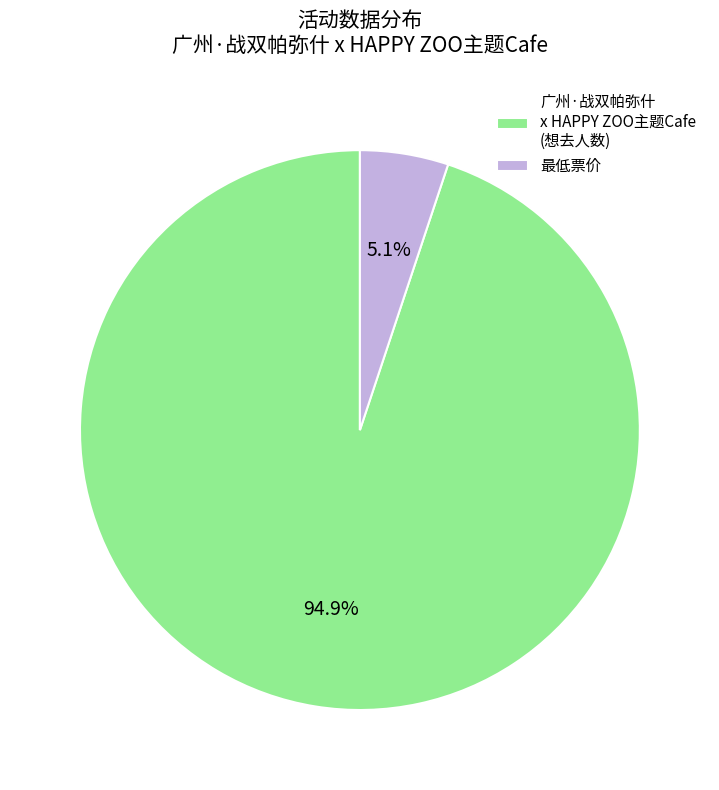

True or false: 广州·战双帕弥什 x HAPPY ZOO主题Cafe accounts for 95% of the total.

True